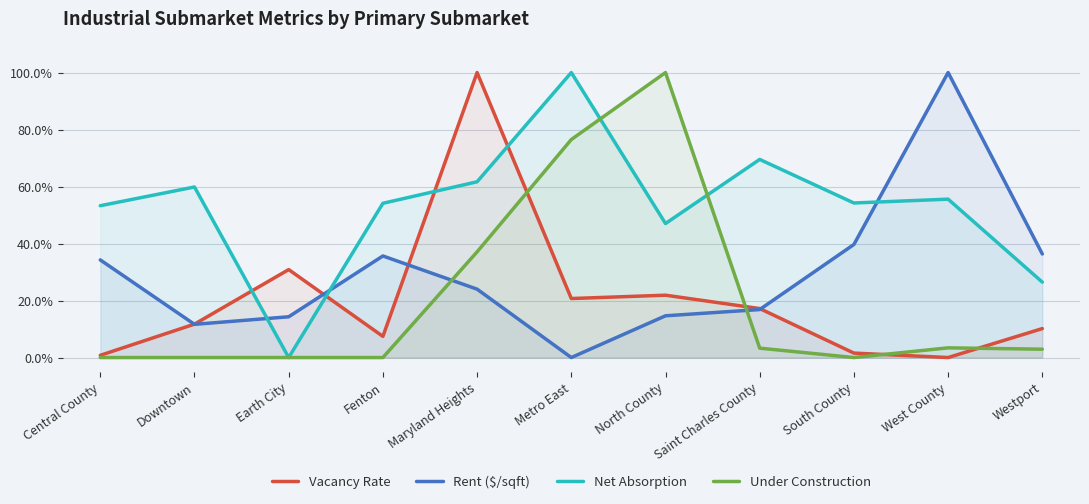

What is the label of the 11th point from the left?

Westport